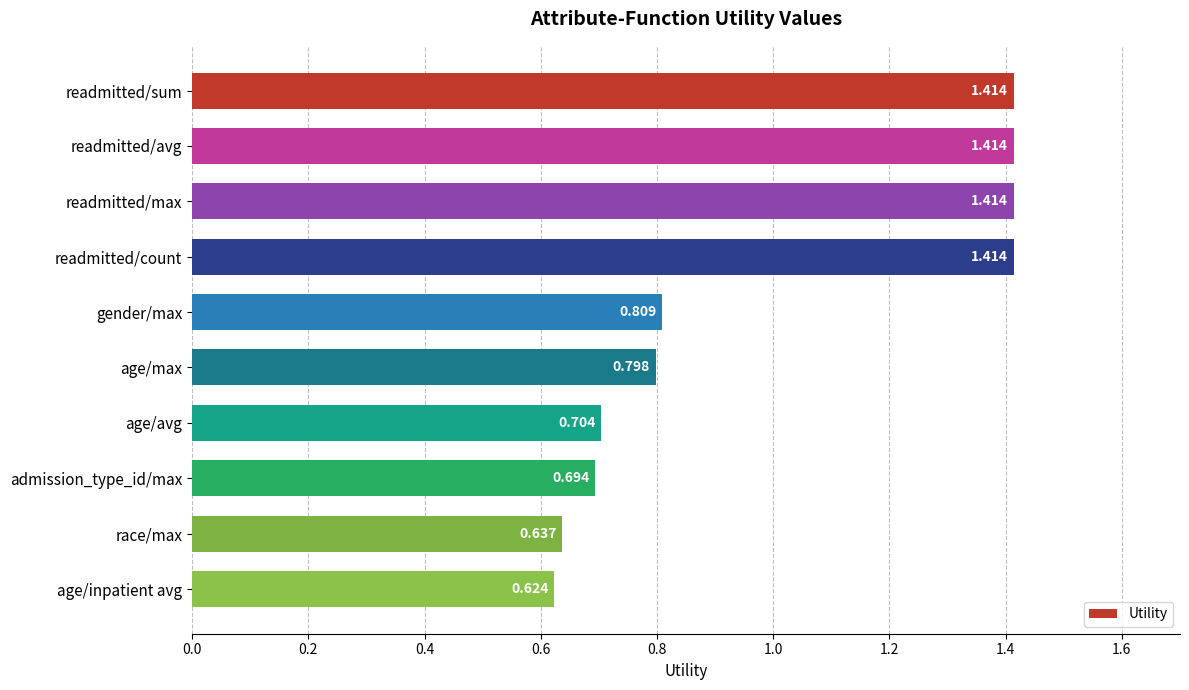

What is the label of the 10th bar from the top?

age/inpatient avg